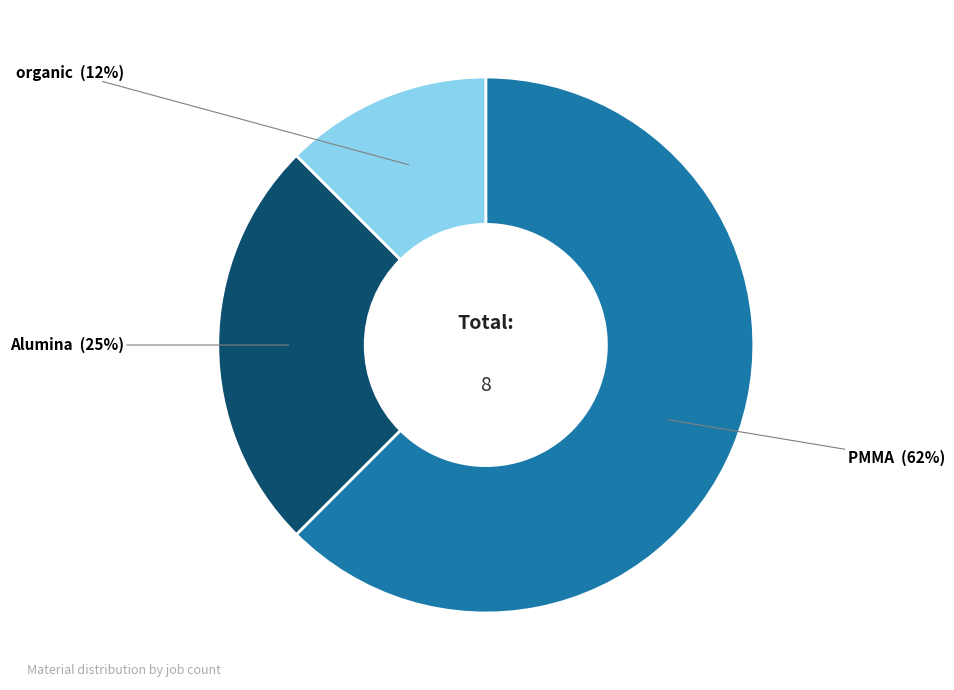

Count the number of slices in the pie.

3